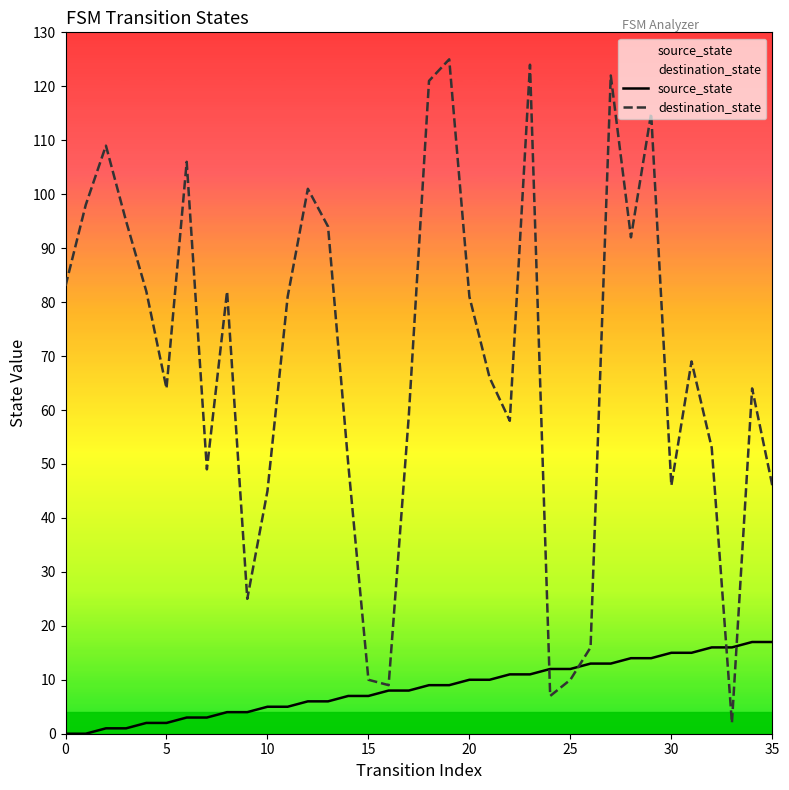

Reading right to left, extract all data points from this chart.

source_state: 17	17	16	16	15	15	14	14	13	13	12	12	11	11	10	10	9	9	8	8	7	7	6	6	5	5	4	4	3	3	2	2	1	1	0	0
destination_state: 46	64	2	53	69	46	115	92	122	16	10	7	124	58	66	81	125	121	59	9	10	50	94	101	81	45	25	82	49	106	64	82	95	109	98	83